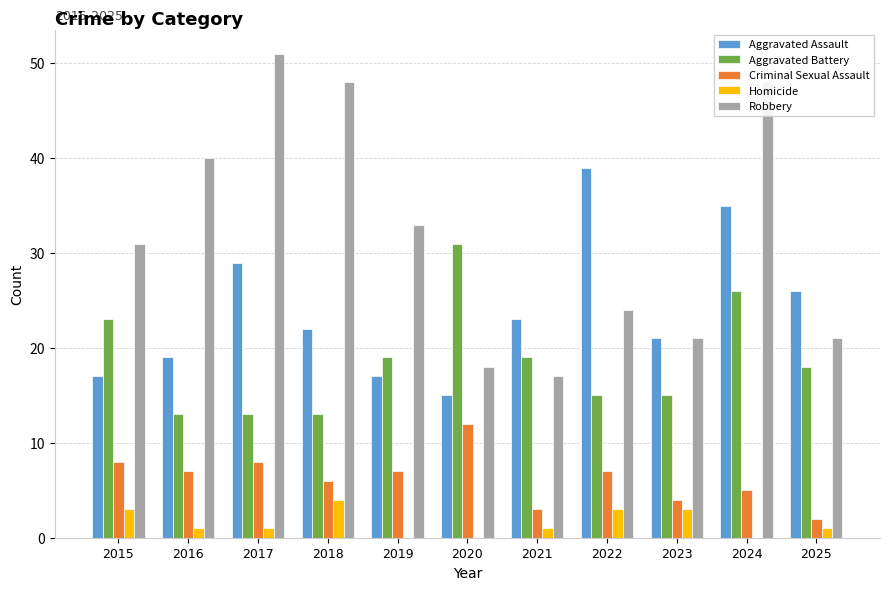

Reading left to right, list all the values displayed in this chart.

Aggravated Assault: 2015=17	2016=19	2017=29	2018=22	2019=17	2020=15	2021=23	2022=39	2023=21	2024=35	2025=26
Aggravated Battery: 2015=23	2016=13	2017=13	2018=13	2019=19	2020=31	2021=19	2022=15	2023=15	2024=26	2025=18
Criminal Sexual Assault: 2015=8	2016=7	2017=8	2018=6	2019=7	2020=12	2021=3	2022=7	2023=4	2024=5	2025=2
Homicide: 2015=3	2016=1	2017=1	2018=4	2019=0	2020=0	2021=1	2022=3	2023=3	2024=0	2025=1
Robbery: 2015=31	2016=40	2017=51	2018=48	2019=33	2020=18	2021=17	2022=24	2023=21	2024=48	2025=21